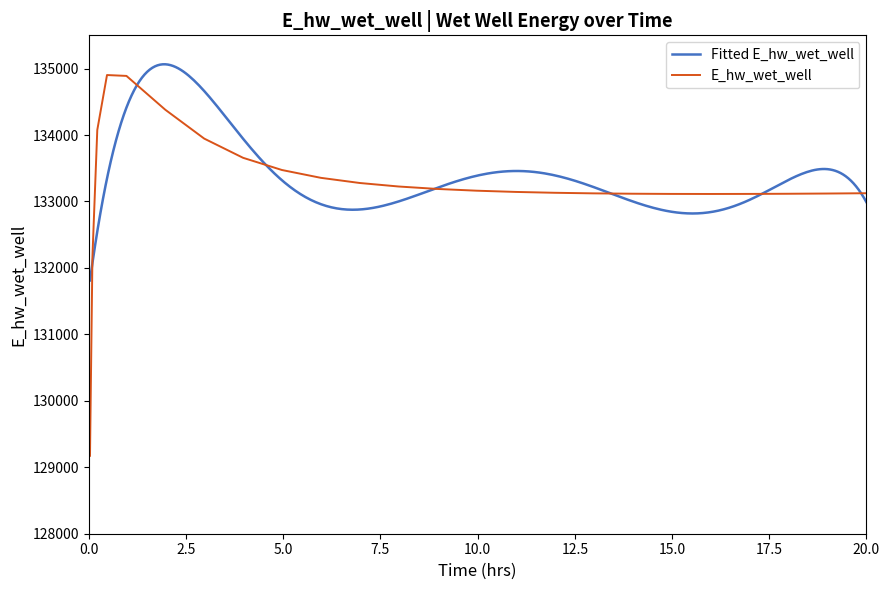

What is the minimum value for E_hw_wet_well?

129172.4